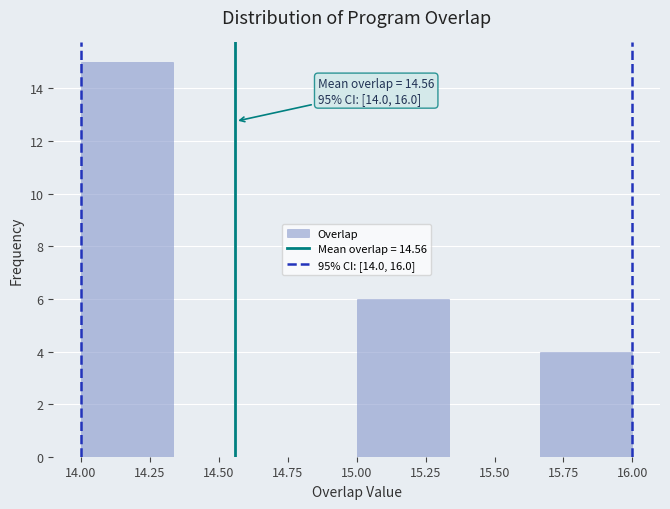

Over which range of the x-axis is the bar tallest?

14.00 to 14.35